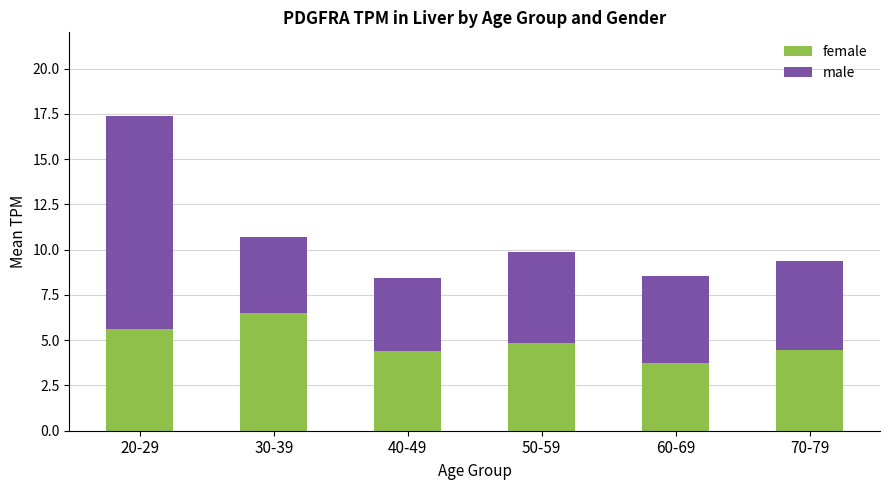

At which category is the sum across all series the highest?

20-29